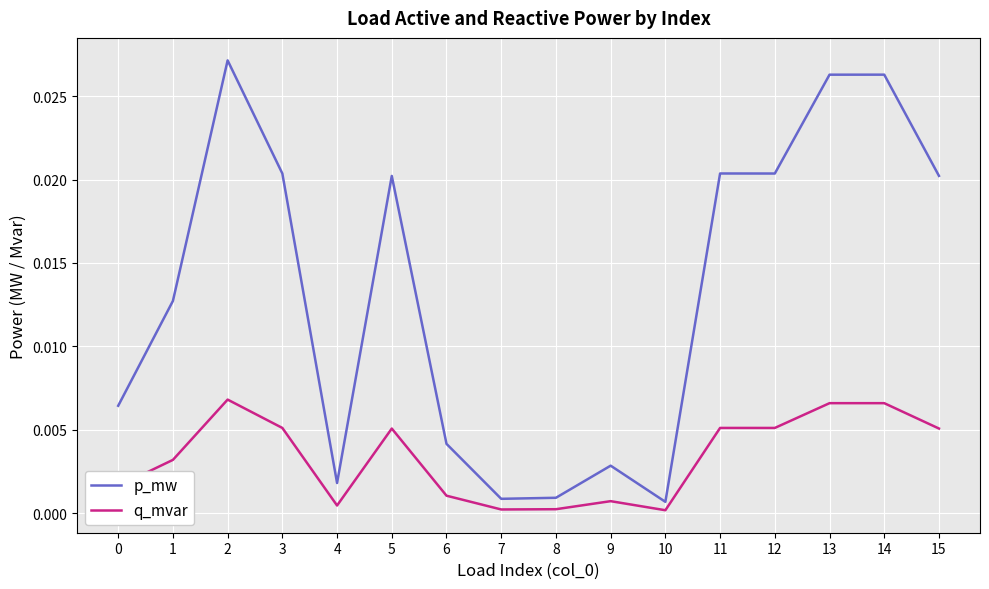

Rank the series by their average value, from highest to lowest.

p_mw, q_mvar